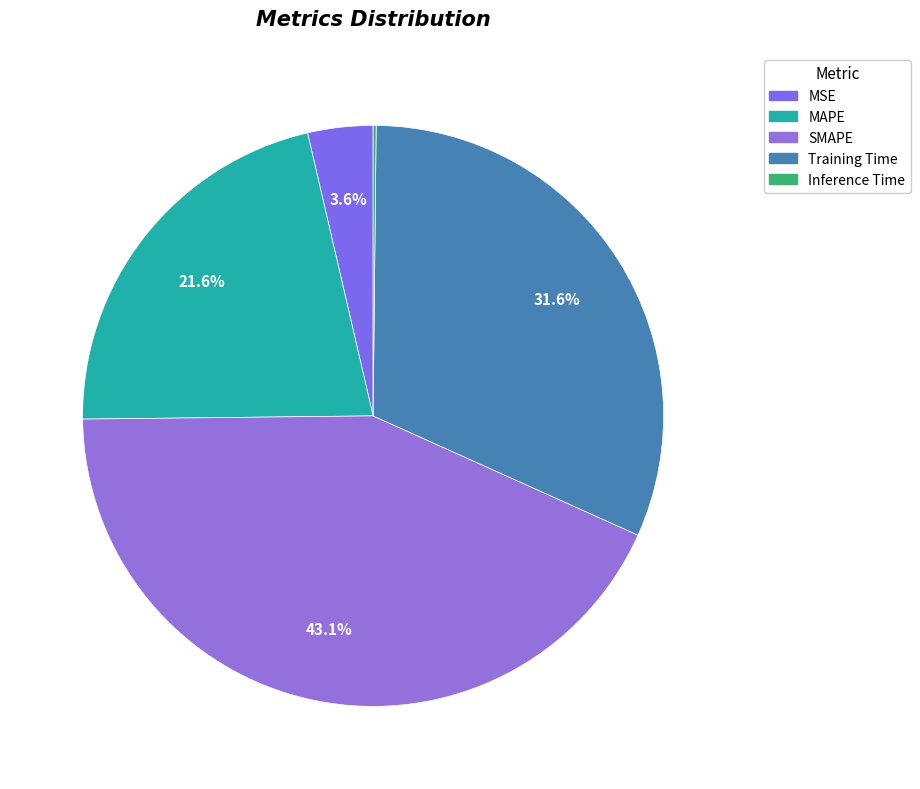

Which category has the smallest portion of the pie?

Inference Time